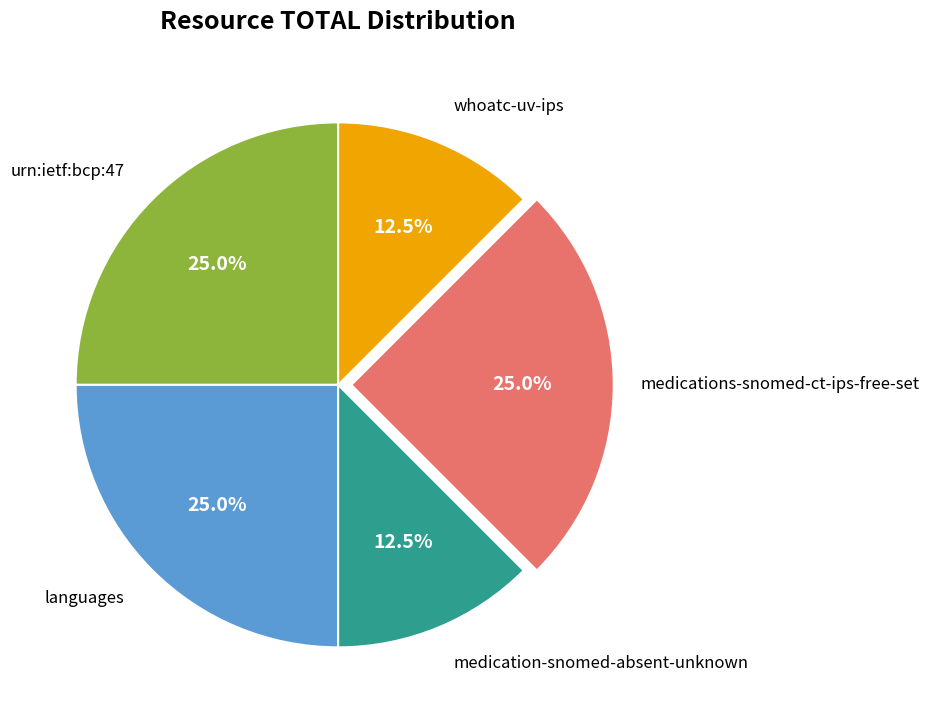

Between medication-snomed-absent-unknown and urn:ietf:bcp:47, which is larger?

urn:ietf:bcp:47